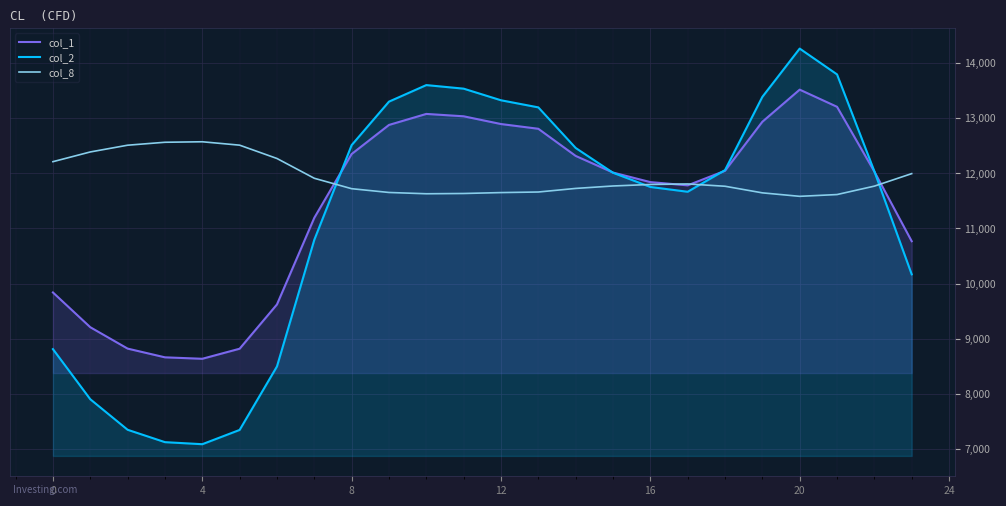

What is the average value of the col_1 series?

11430.0